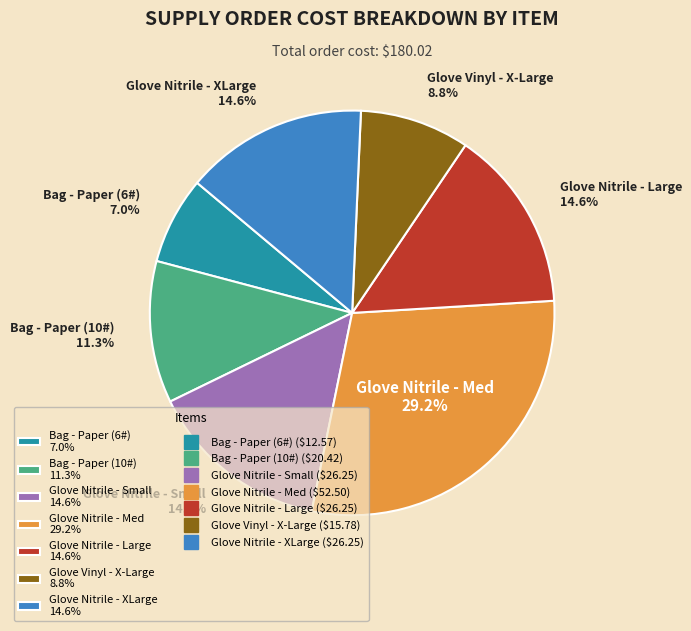

Is it true that Bag - Paper (6#) is 7% of the pie?

True